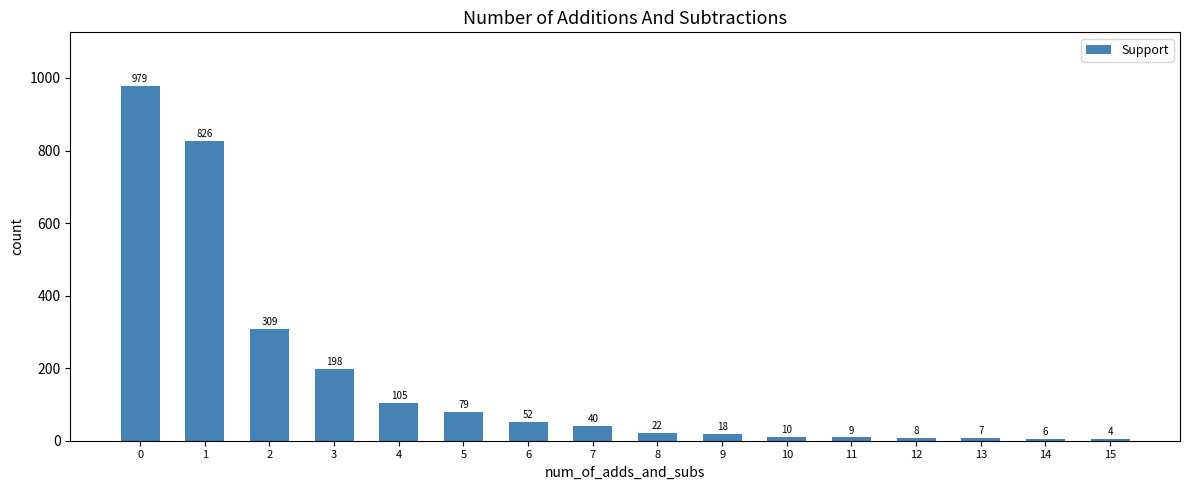

Reading left to right, transcribe all the data shown in this chart.

979	826	309	198	105	79	52	40	22	18	10	9	8	7	6	4